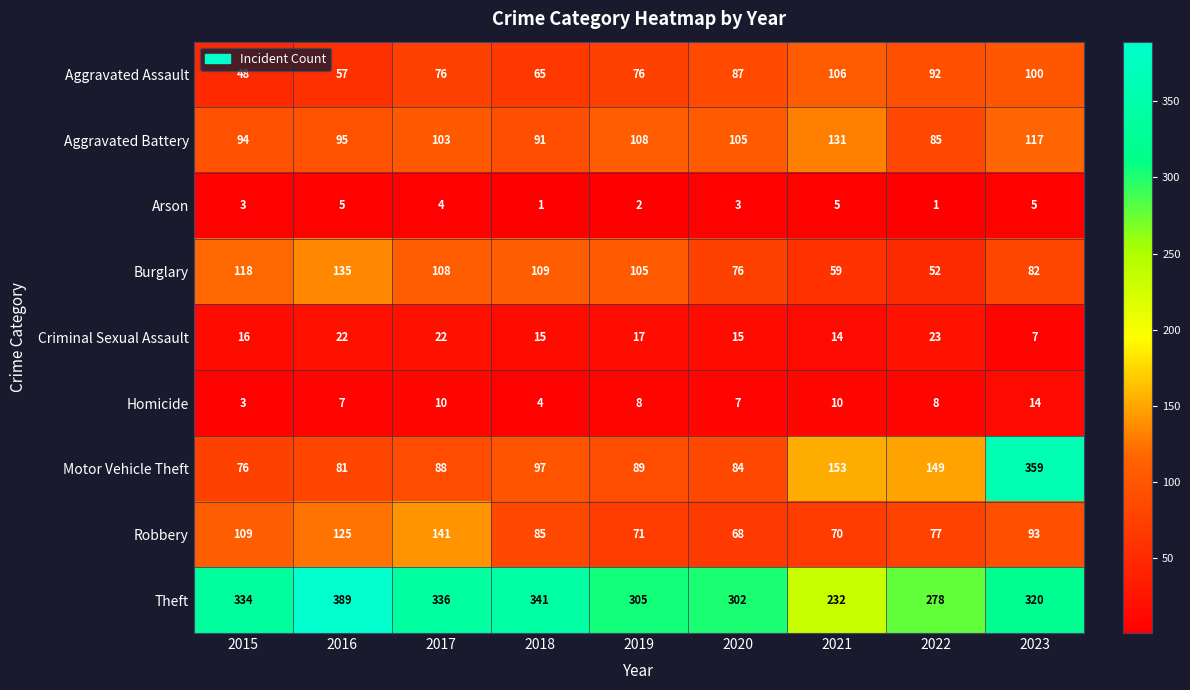

What is the difference between the maximum and minimum values in the Homicide series?

11